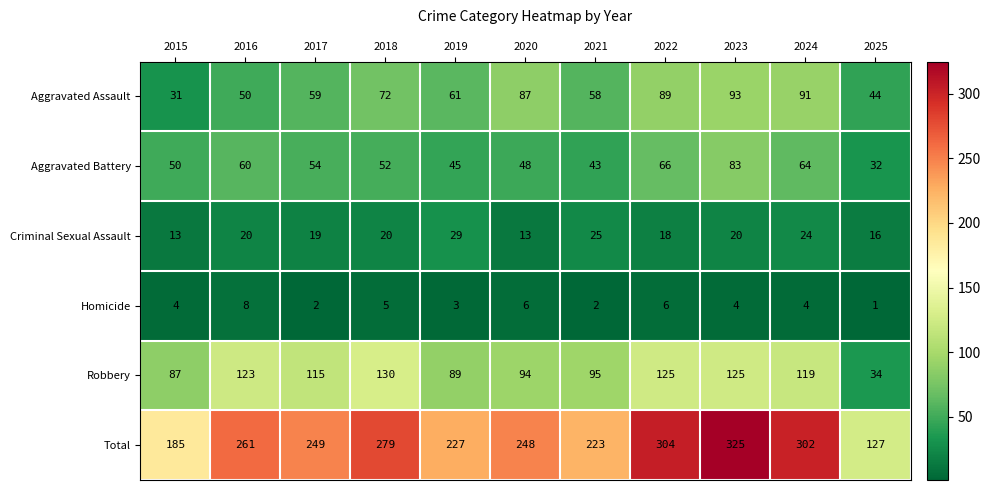

At which category does the chart reach its peak across all series?

2023